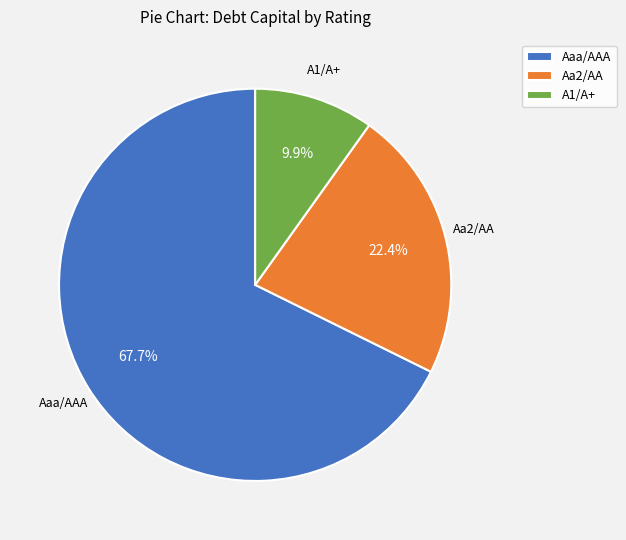

Rank the categories by value from highest to lowest.

Aaa/AAA, Aa2/AA, A1/A+